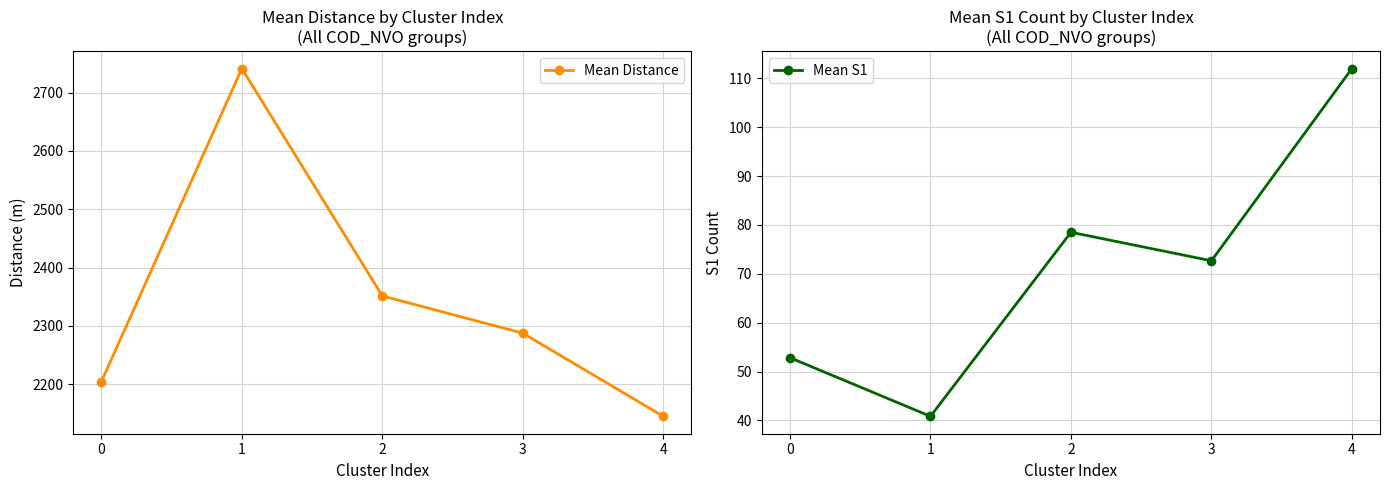

What is the average value of the Mean Distance series?

2345.9